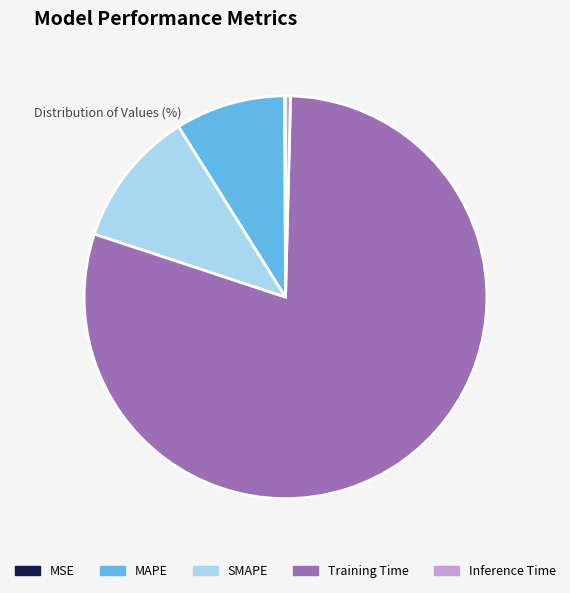

Do MAPE and Inference Time together represent more than half of the pie?

No